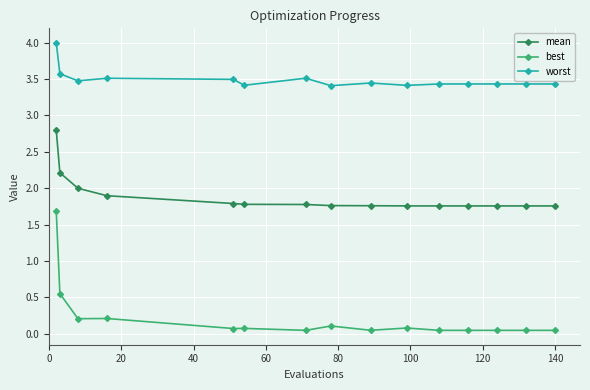

What is the maximum value for worst?

4.0